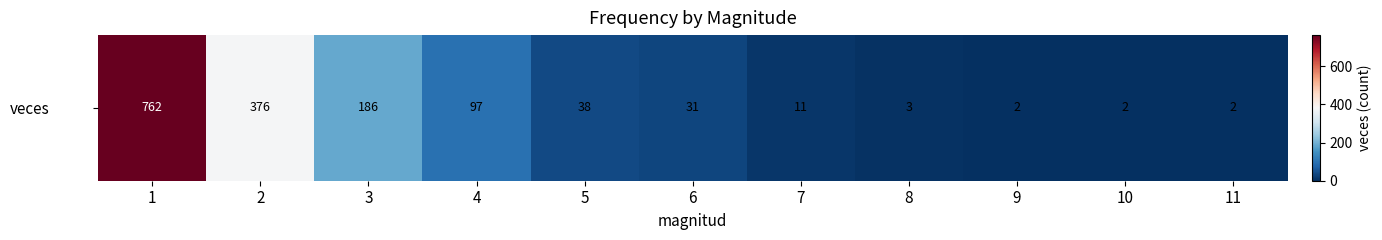

How many series are shown in this chart?

1